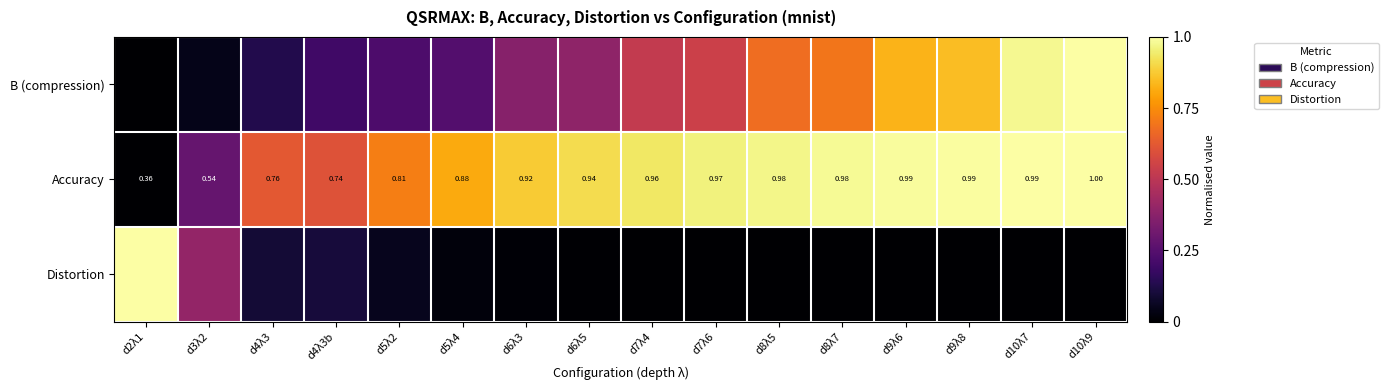

The Distortion series shows 0.0 at d7λ6. True or false?

False